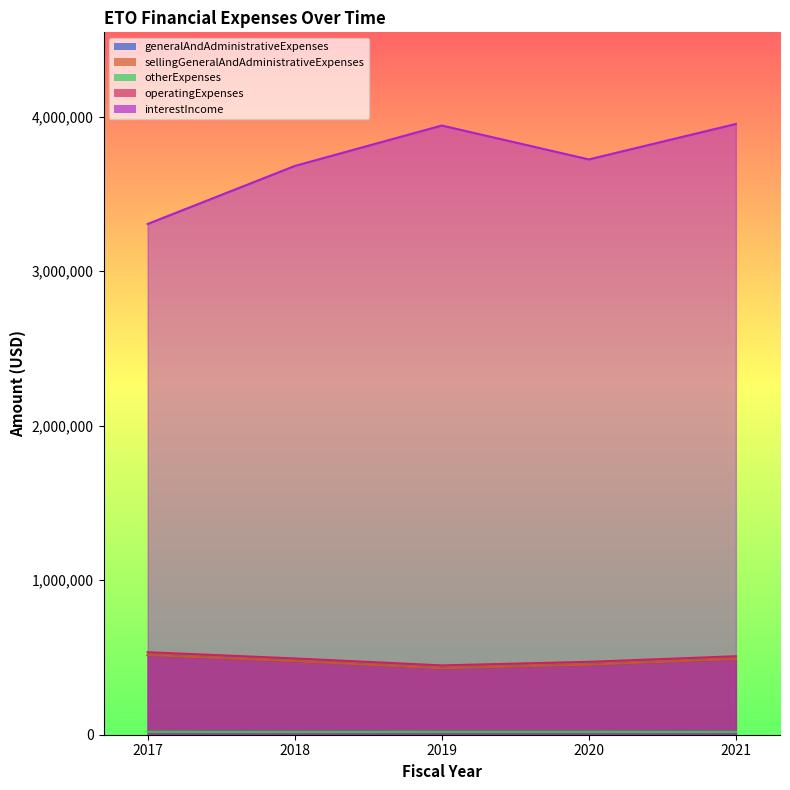

Reading left to right, what are all the values shown in this chart?

generalAndAdministrativeExpenses: 2017=515256	2018=475768	2019=429803	2020=453008	2021=489896
sellingGeneralAndAdministrativeExpenses: 2017=515256	2018=475768	2019=429803	2020=453008	2021=489896
otherExpenses: 2017=18760	2018=18005	2019=18834	2020=18736	2021=18018
operatingExpenses: 2017=534016	2018=493773	2019=448637	2020=471744	2021=507914
interestIncome: 2017=3305416	2018=3680748	2019=3942618	2020=3723271	2021=3952732